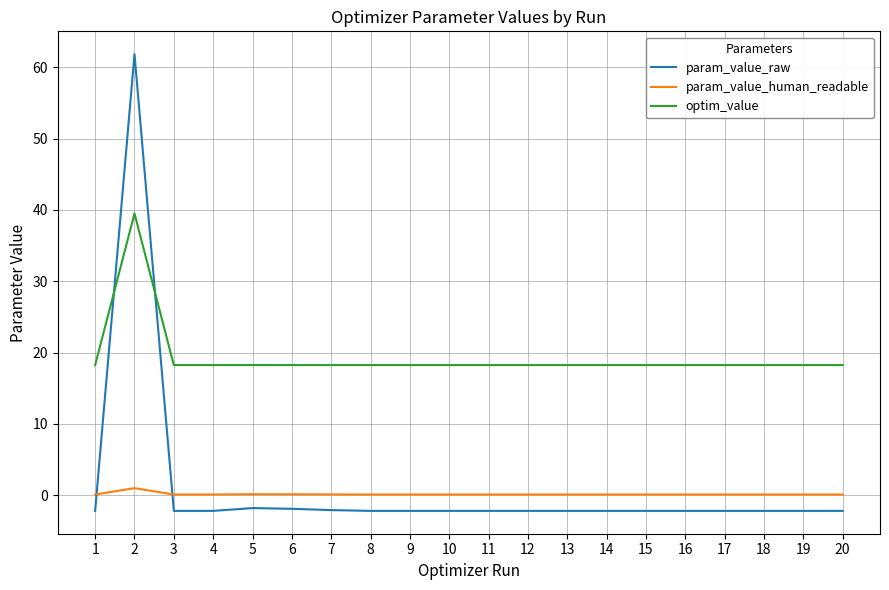

True or false: param_value_raw and optim_value cross at least once.

True